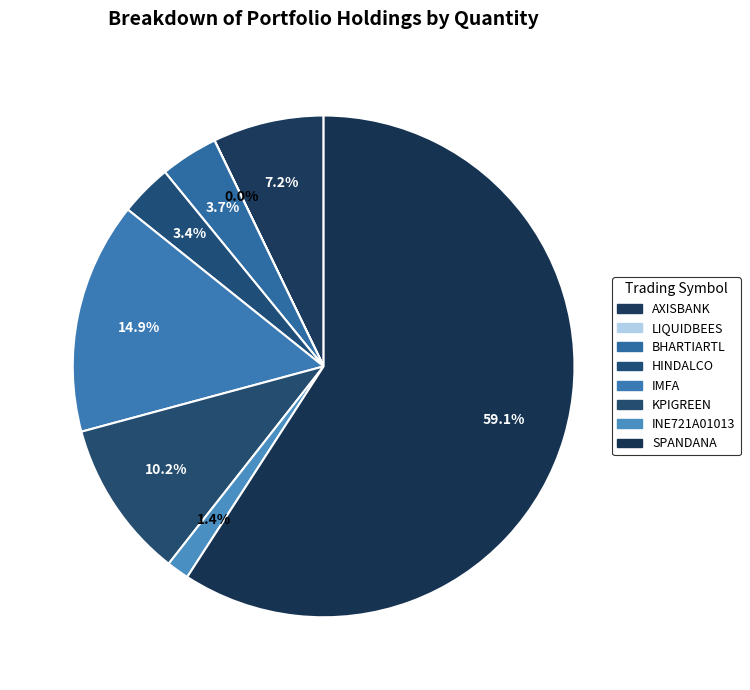

What is the largest slice in the pie chart?

SPANDANA